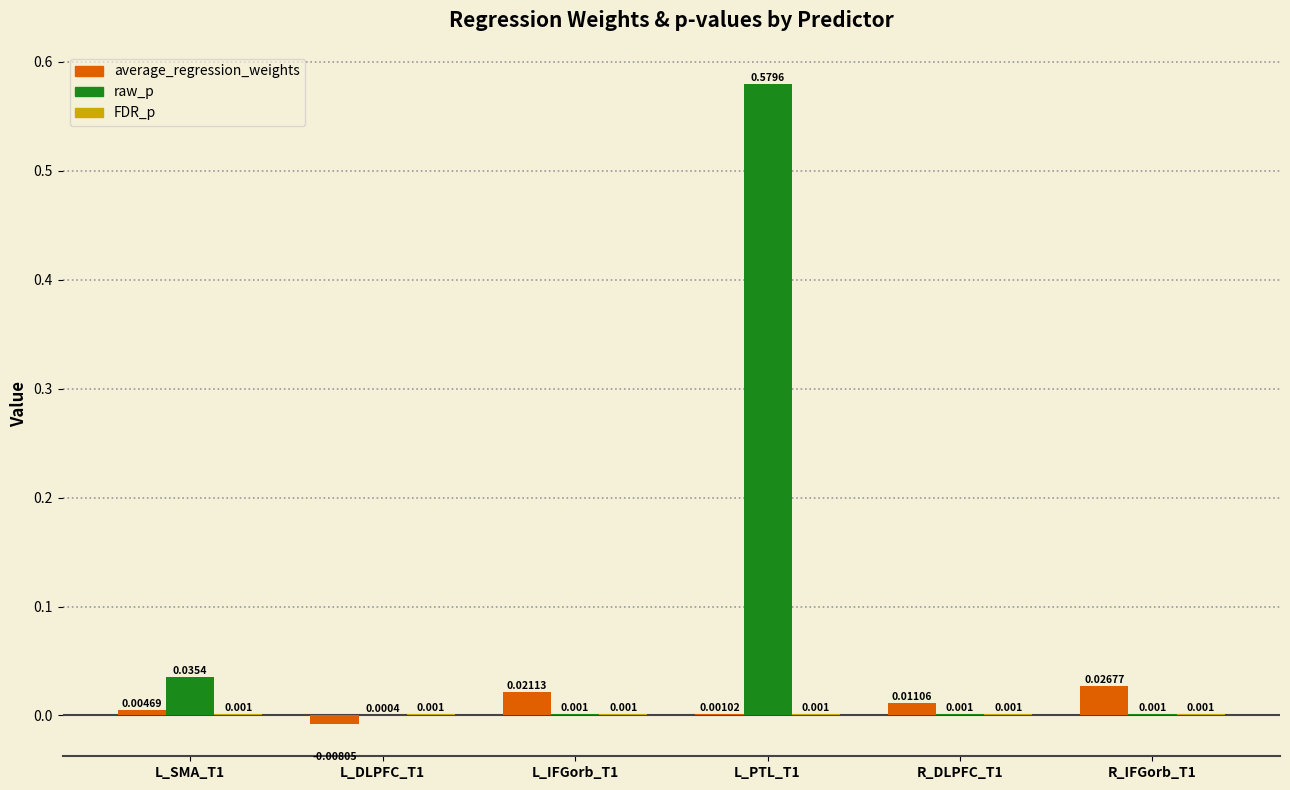

Which series has the largest total across all categories?

raw_p